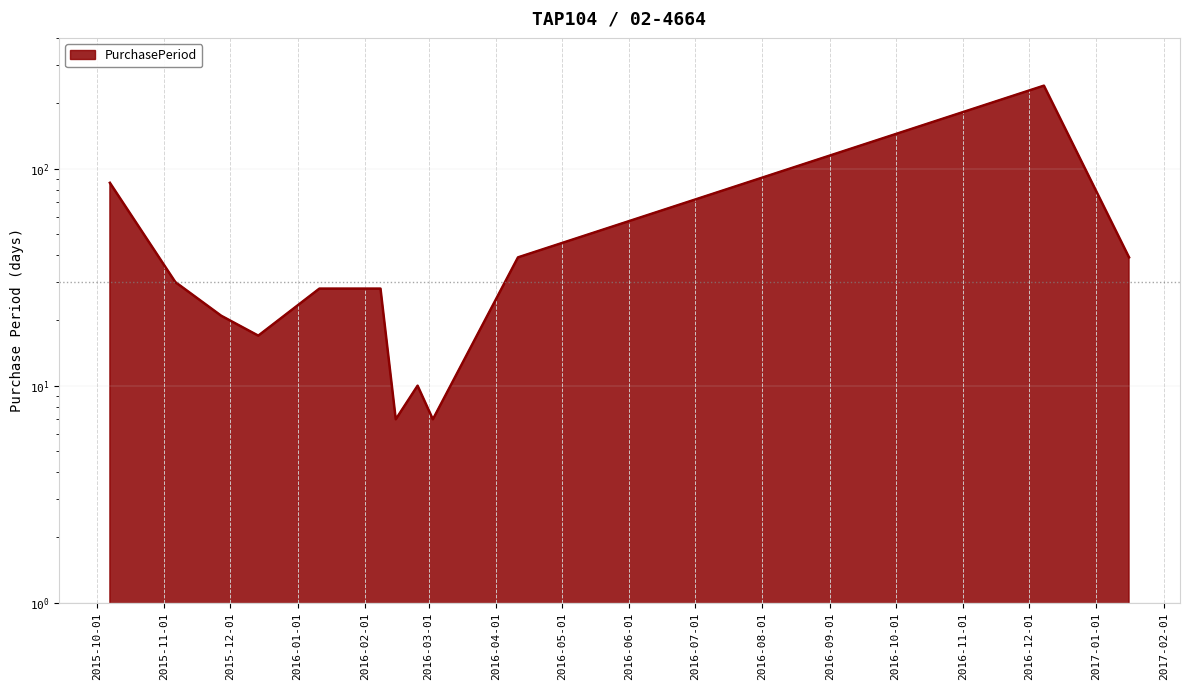

What is the difference between the second highest and second lowest values?

79